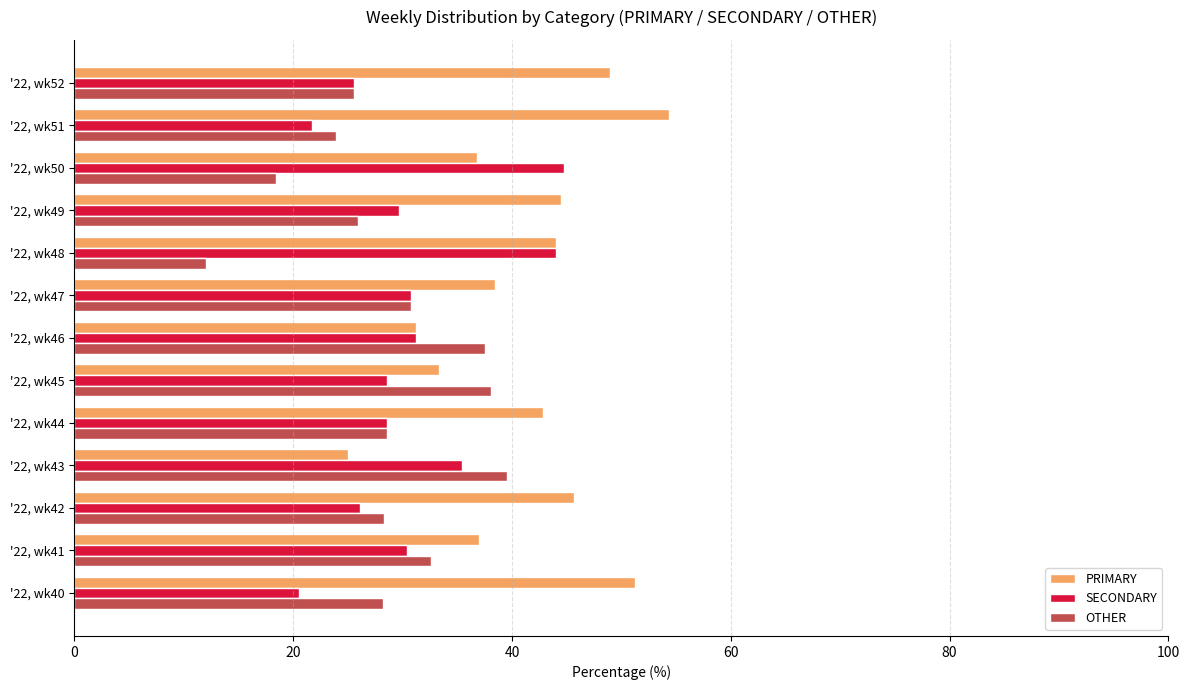

The value of OTHER at '22, wk42 is 28.3. True or false?

True